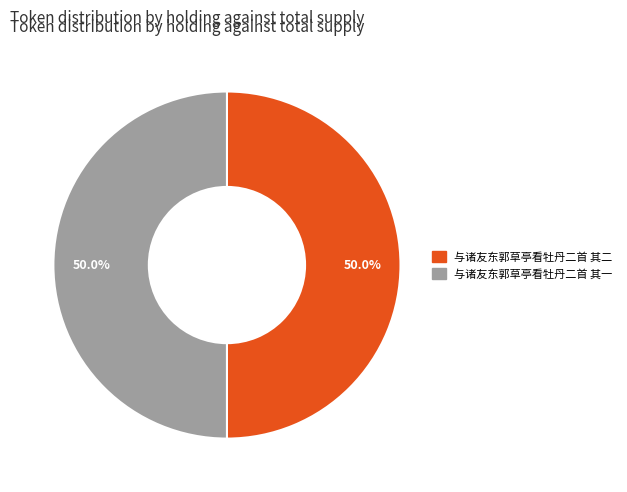

How much of the chart is everything except 与诸友东郭草亭看牡丹二首 其一?

50.0%